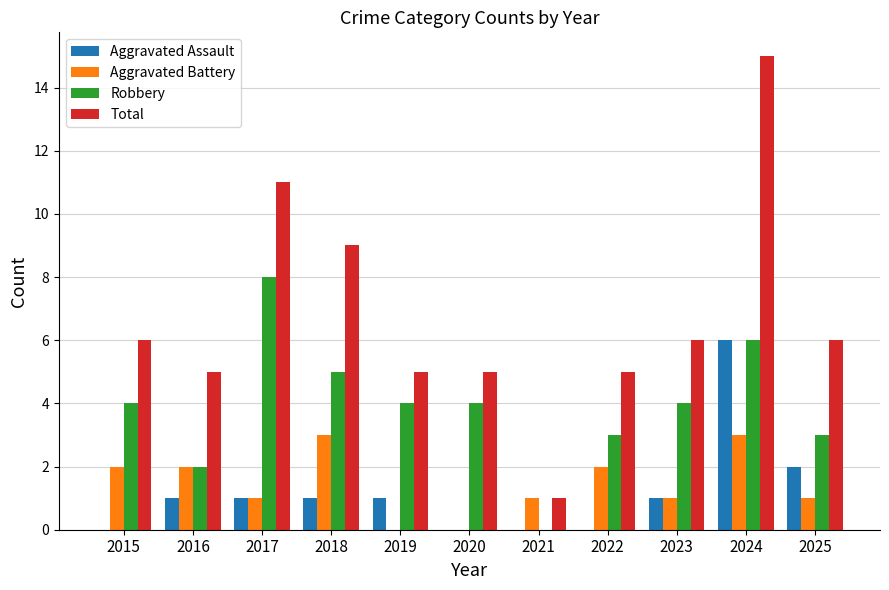

What is the sum of the Robbery values at 2020 and 2025?

7